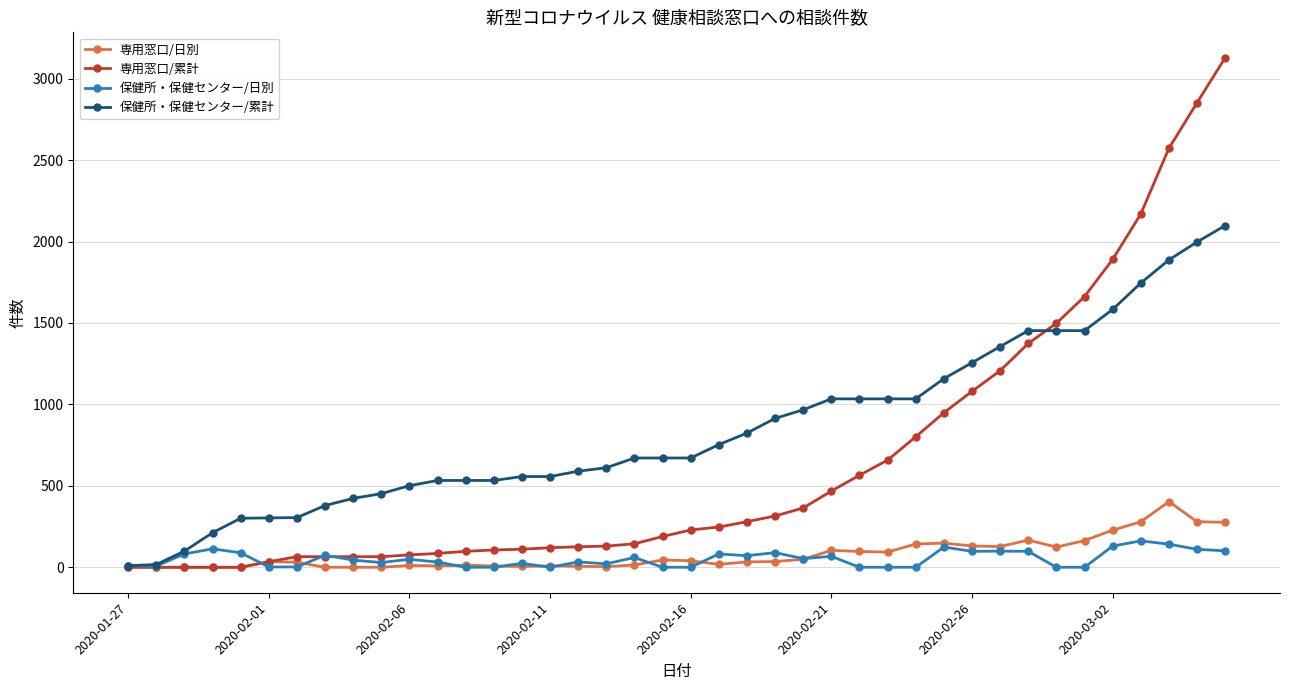

True or false: 専用窓口/日別 has more than 0 points higher than both neighbors.

True